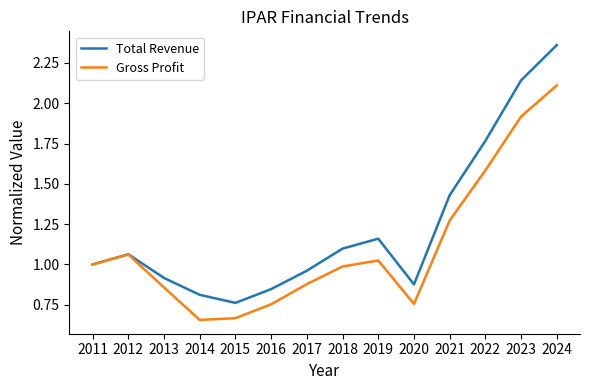

How many series are shown in this chart?

2